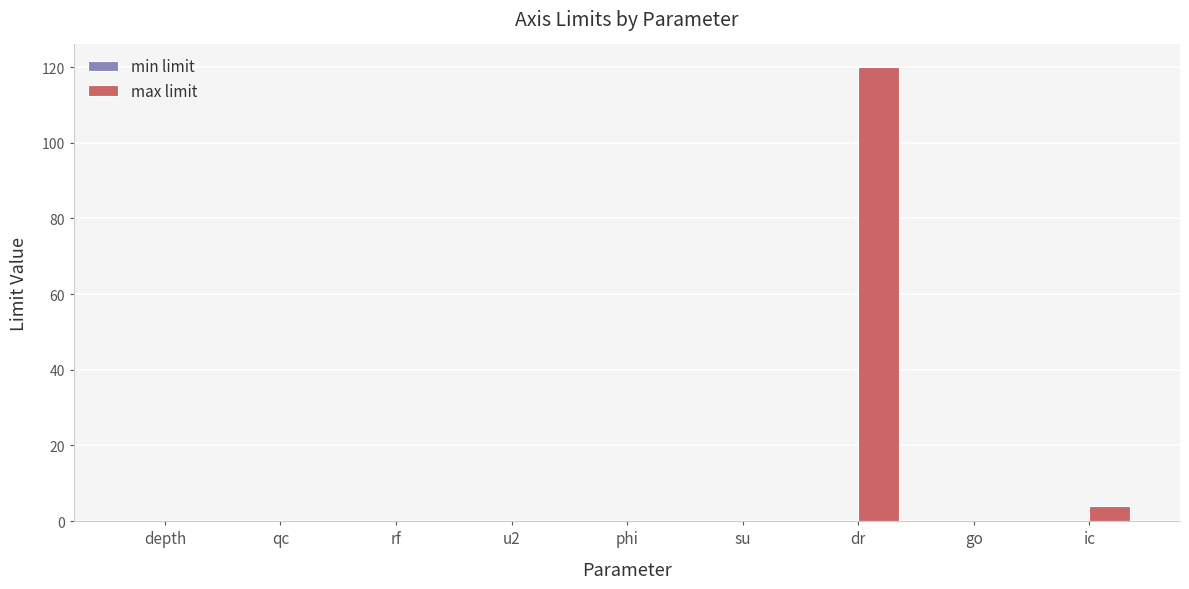

Are the bars horizontal?

No